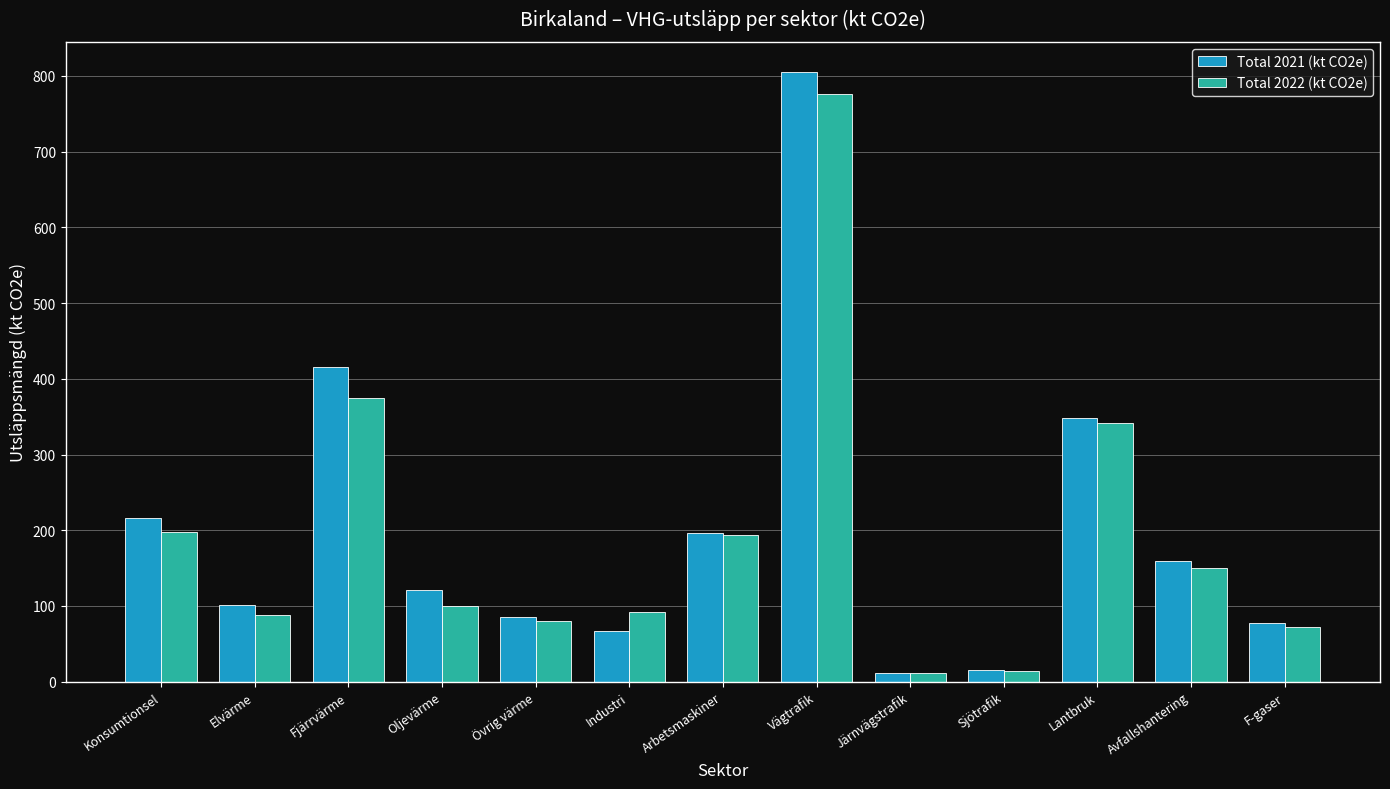

How many bars are there in total?

26